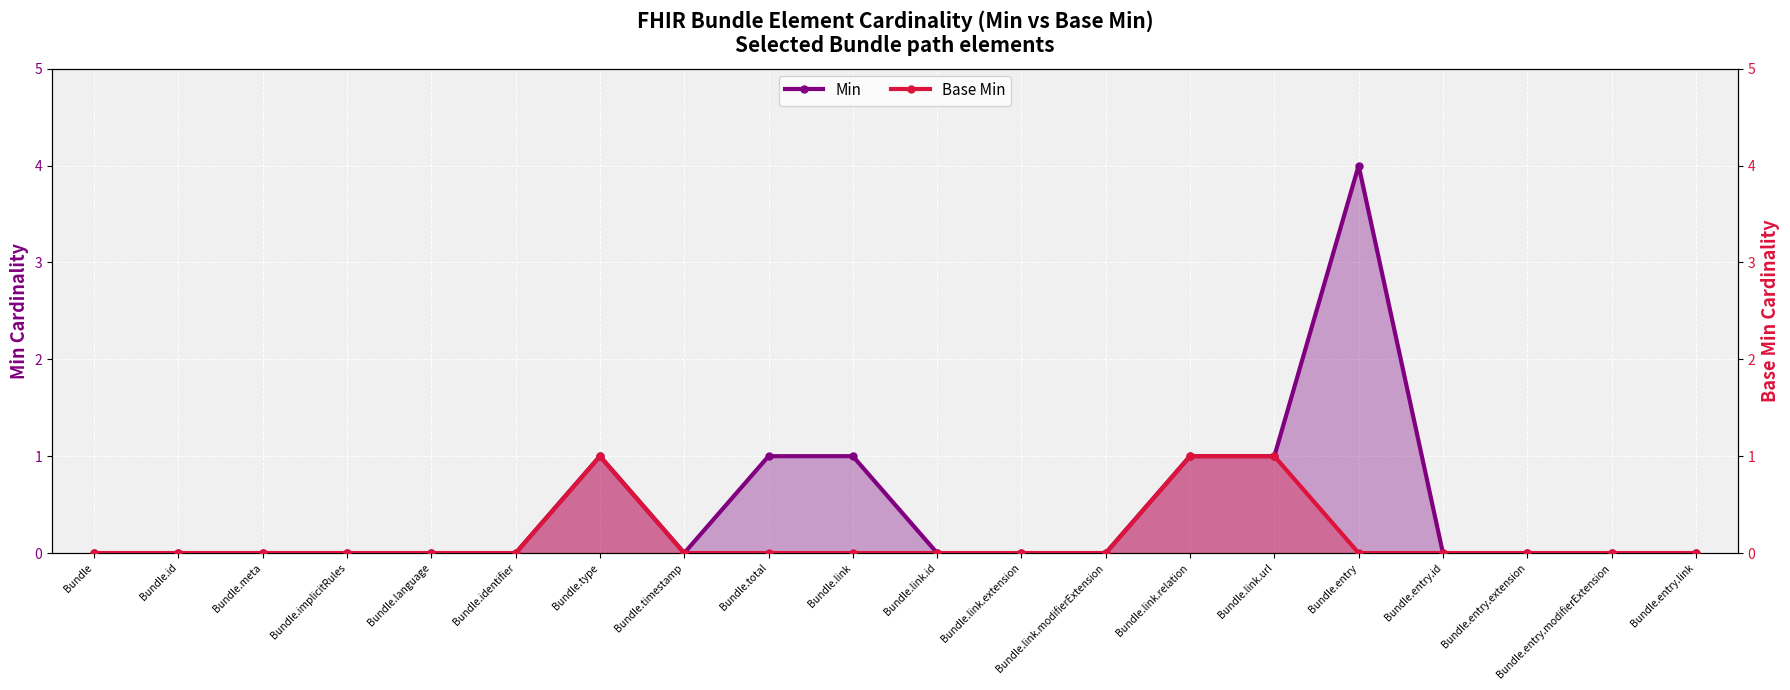

Rank the series at Bundle.entry from lowest to highest value.

Base Min, Min